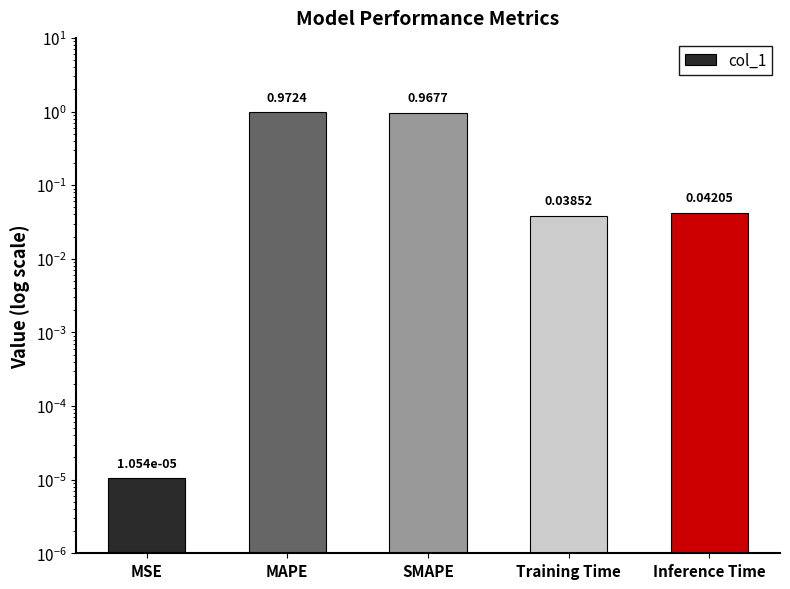

At which label is the value closest to 0?

MSE